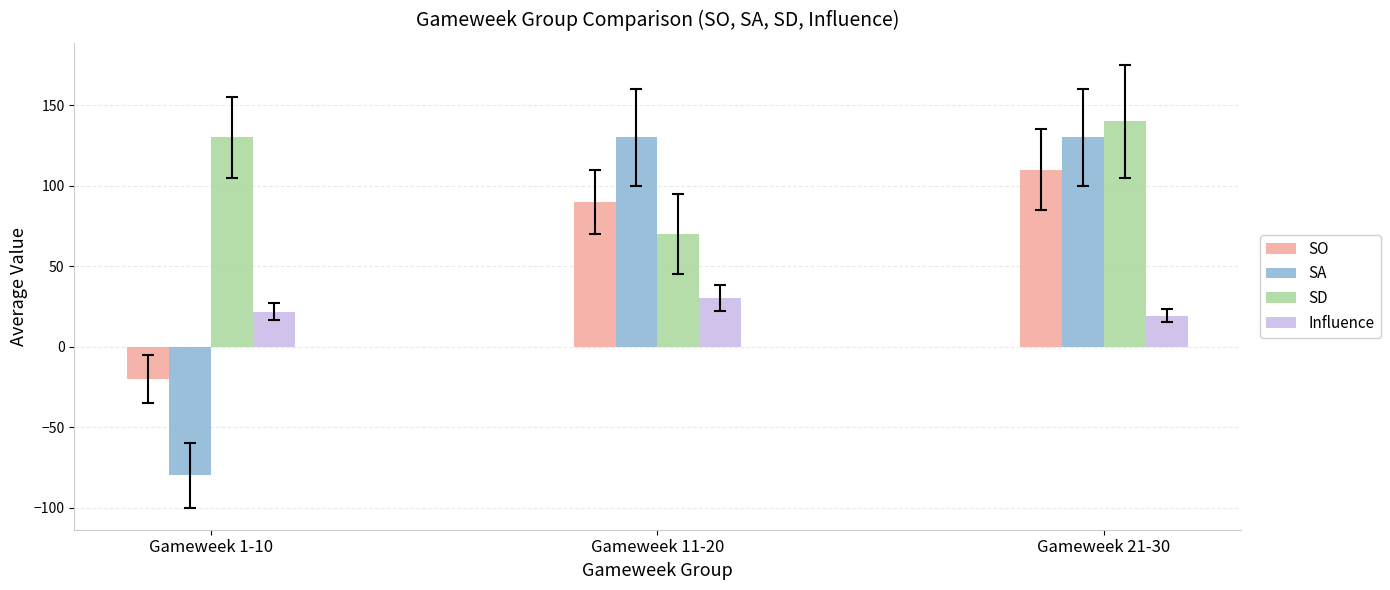

Is it true that Influence equals 19.2 at Gameweek 21-30?

True